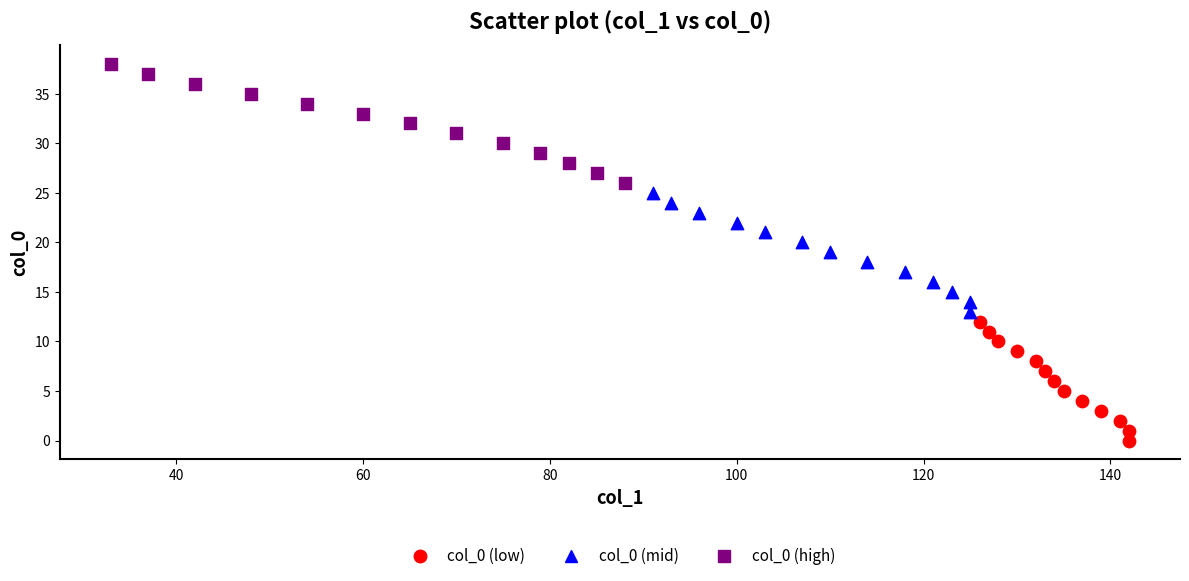

Which series contains the highest Y value?

col_0 (high)